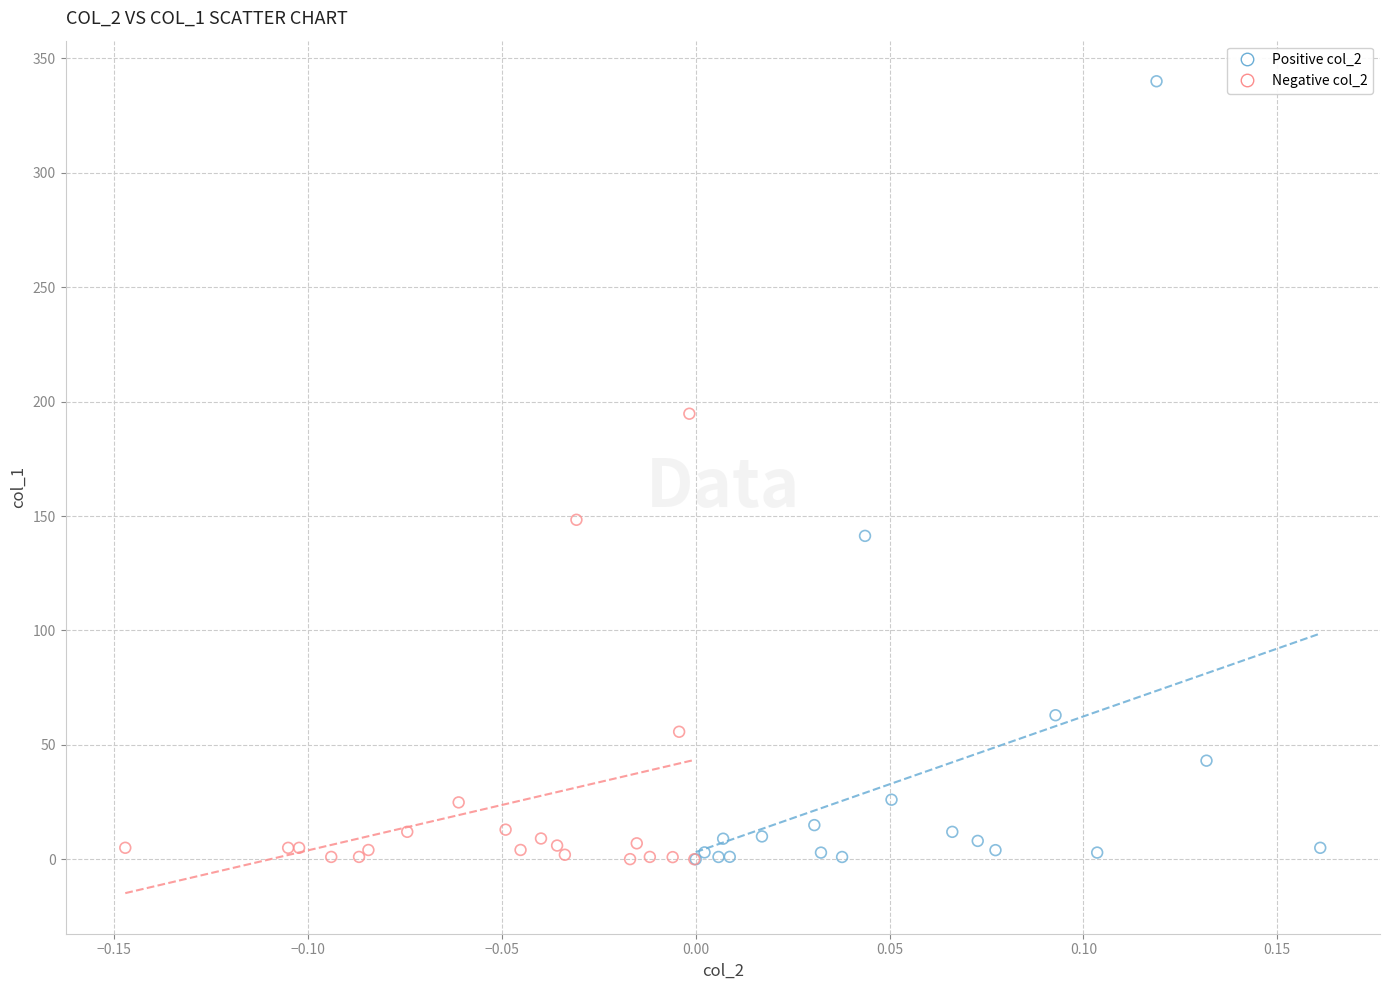

Which series has the largest Y range (max minus min)?

Positive col_2